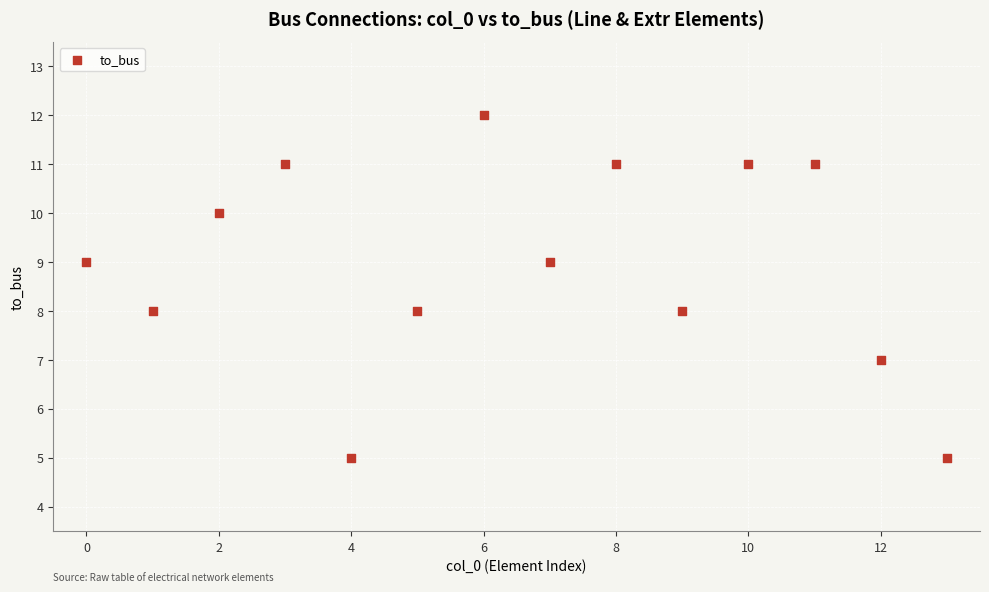

What is the range of Y values (max minus min)?

7